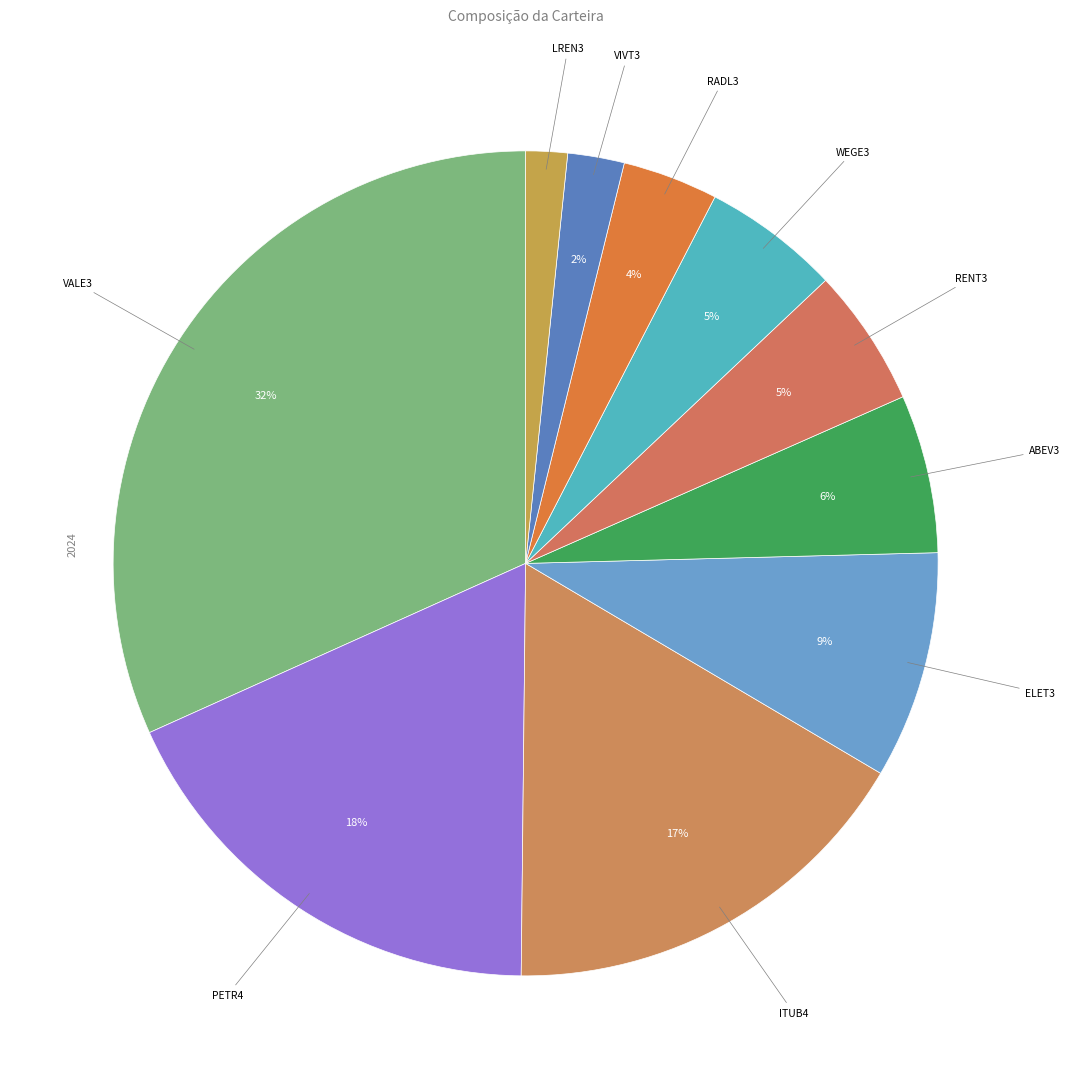

Count the number of slices in the pie.

10